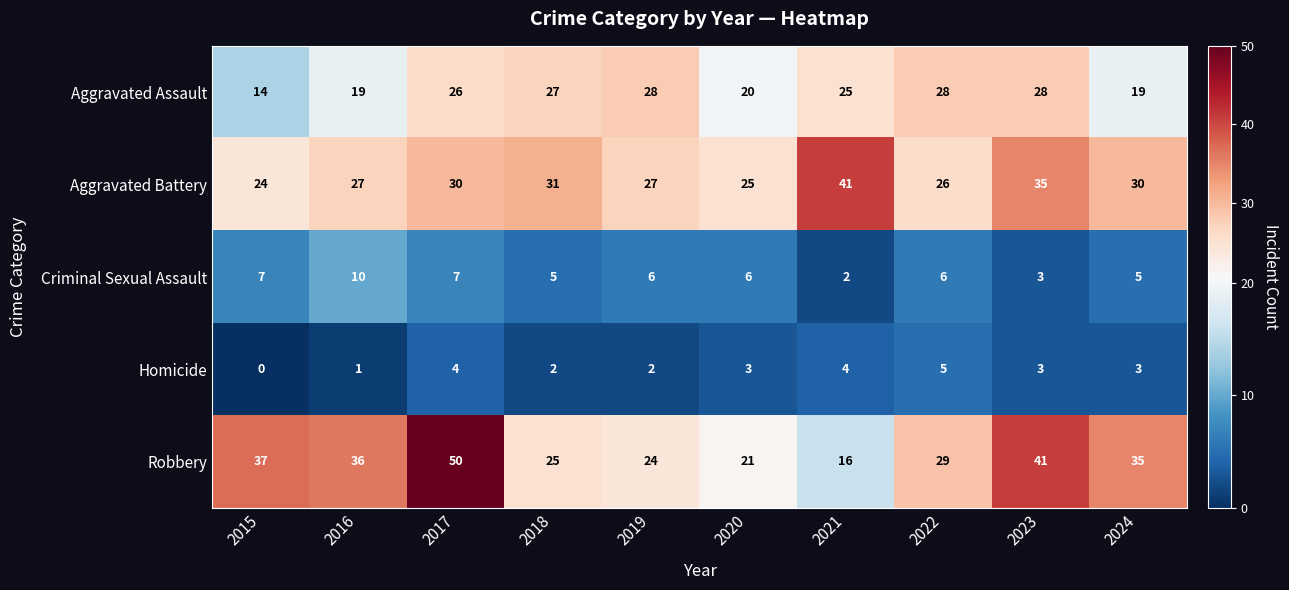

True or false: Robbery has a value of 60 at 2015.

False